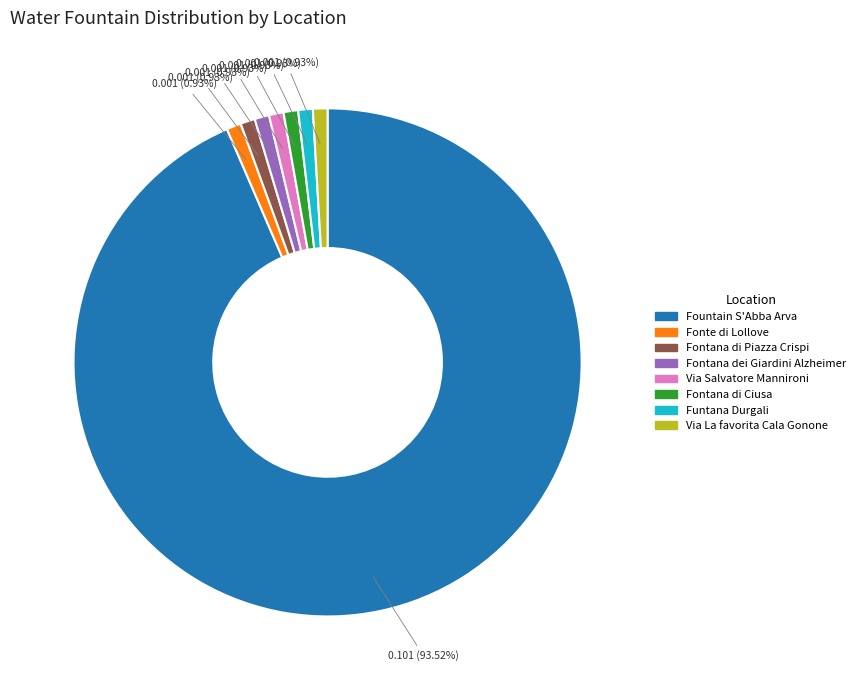

What is the largest slice in the pie chart?

Fountain S'Abba Arva